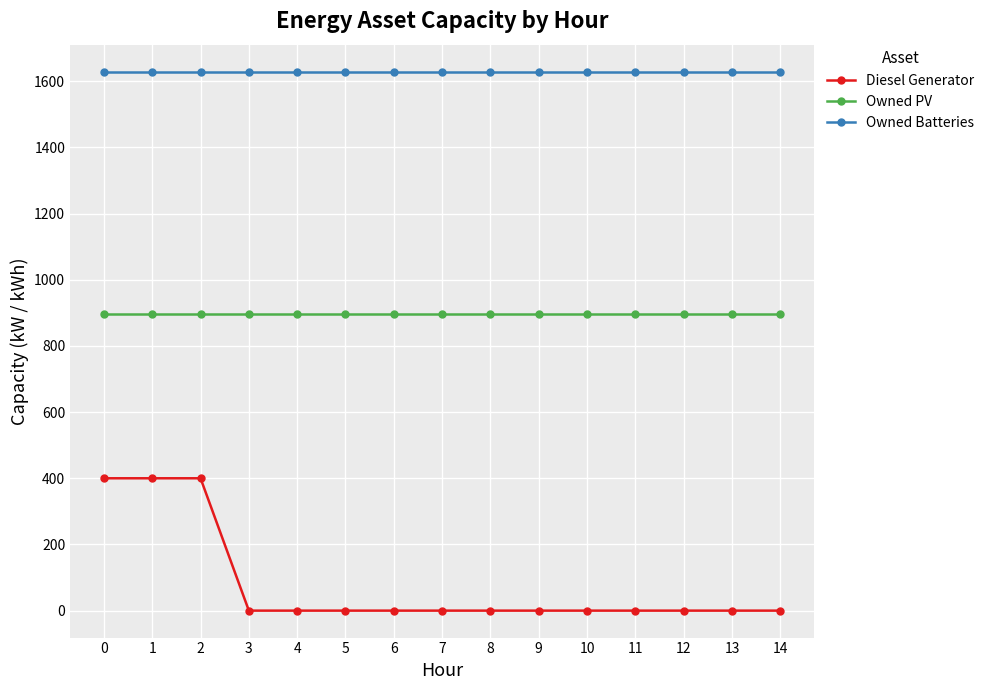

What is the difference between the maximum and minimum values in the Diesel Generator series?

400